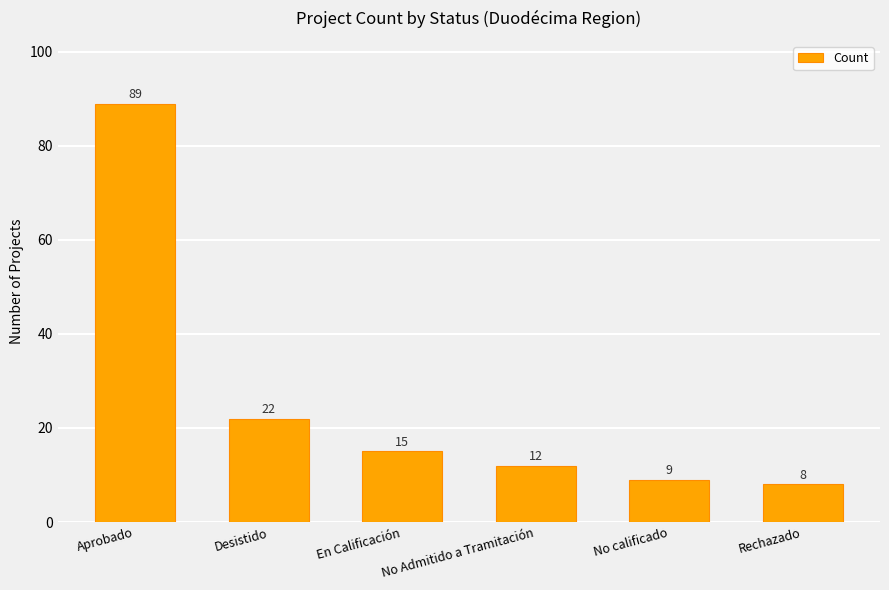

The value at Desistido is 22. True or false?

True